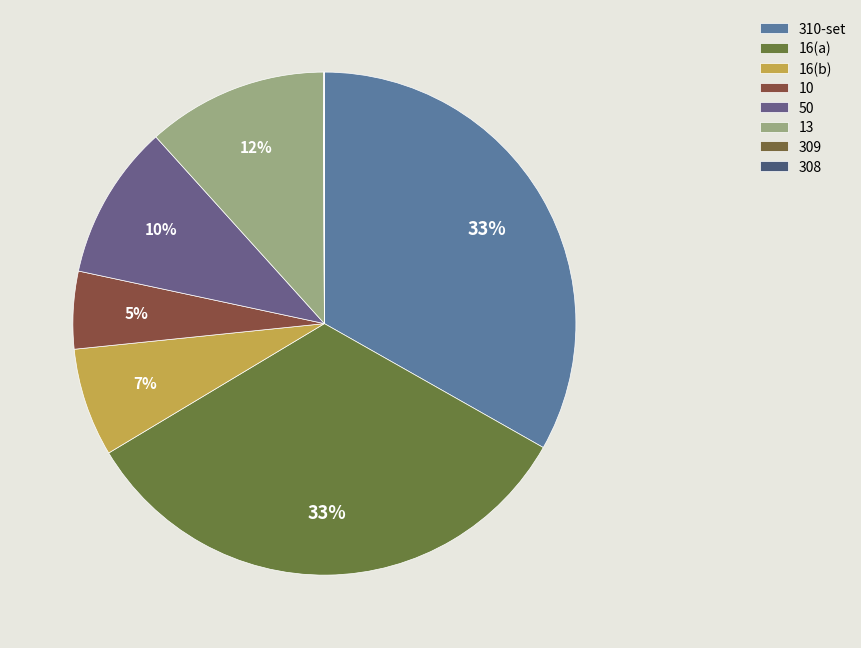

How many slices are in this pie chart?

8